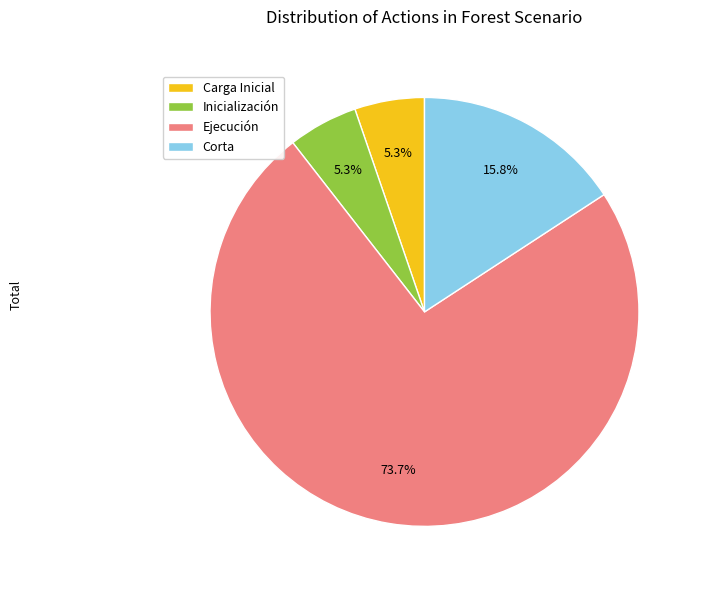

Which has a higher value, Ejecución or Inicialización?

Ejecución